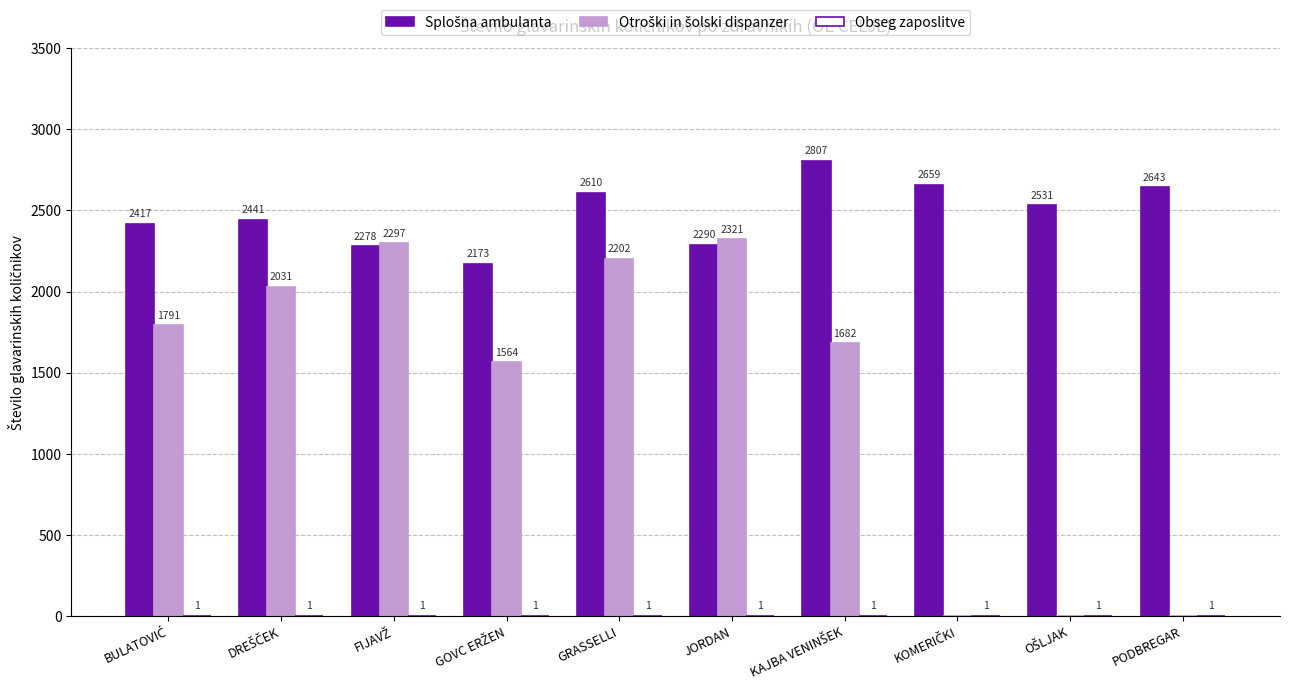

At which category is the sum across all series the highest?

GRASSELLI